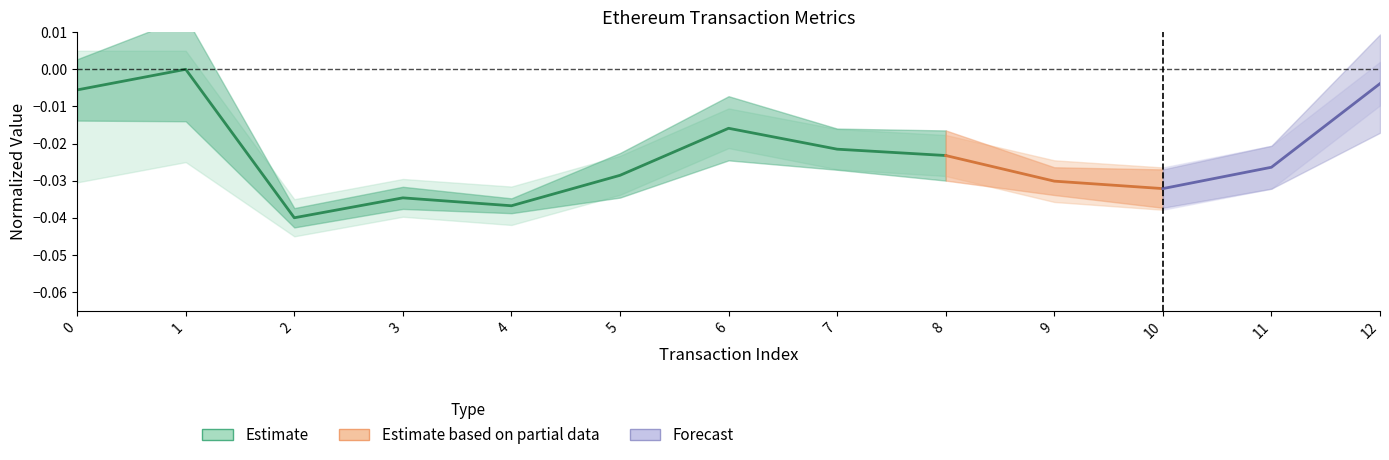

Where is the data nearest to the value 0?

1